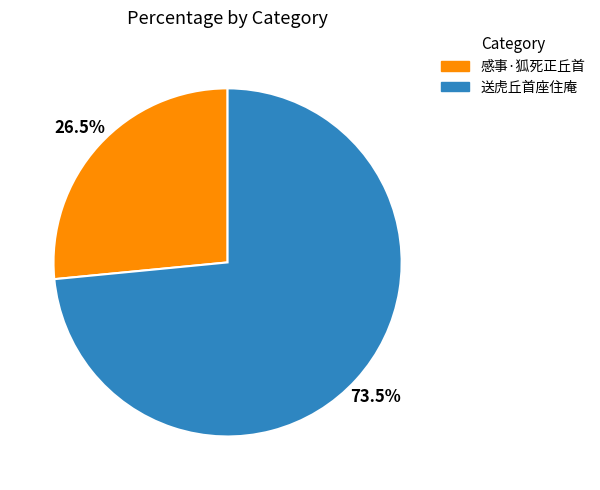

Does any single category account for the majority?

Yes